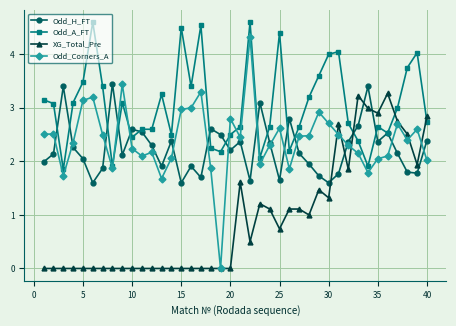

Which series has the widest spread of values?

Odd_Corners_A